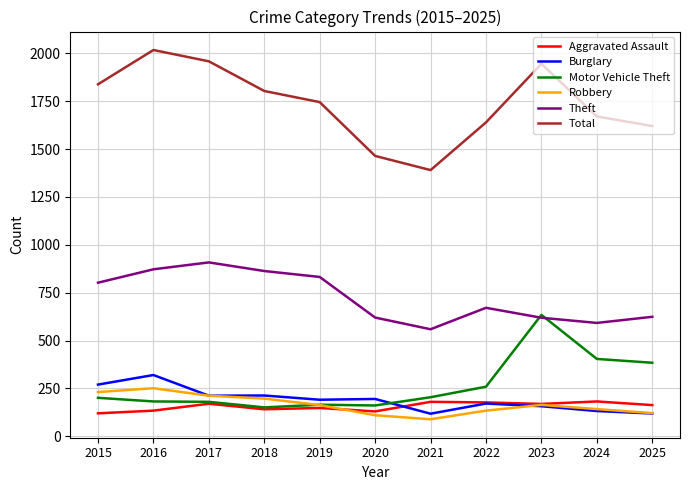

True or false: Total and Aggravated Assault cross at least once.

False